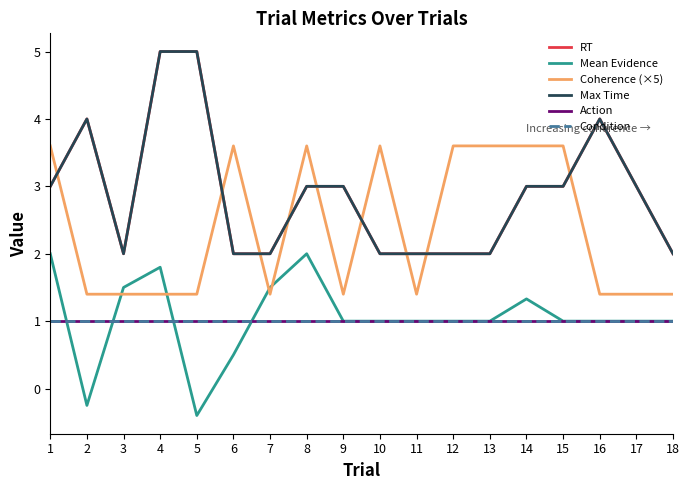

Which series changed the most between 4 and 9?

RT